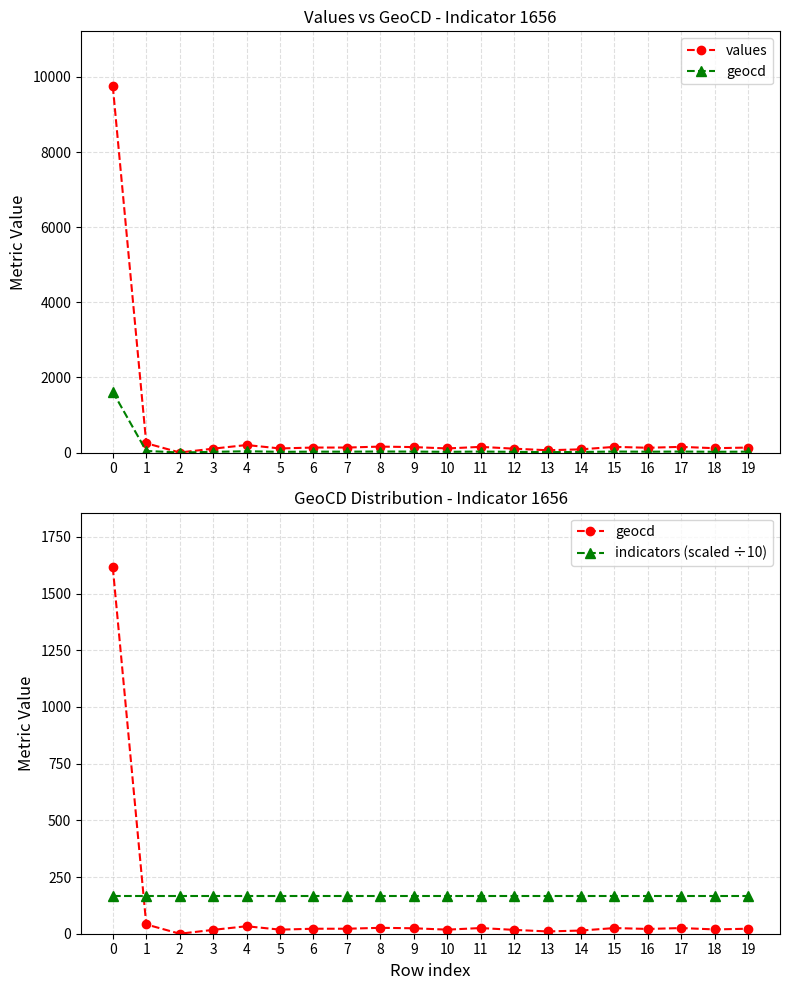

Reading right to left, list all the values displayed in this chart.

values: 132.0	114.0	150.0	126.0	150.0	84.0	60.0	102.0	150.0	108.0	144.0	157.0	132.0	132.0	108.0	199.0	102.0	0.0	247.0	9752.0
geocd: 22.0	19.0	25.0	21.0	25.0	14.0	10.0	17.0	25.0	18.0	24.0	26.0	22.0	22.0	18.0	33.0	17.0	0.0	41.0	1615.0
indicators (scaled ÷10): 165.6	165.6	165.6	165.6	165.6	165.6	165.6	165.6	165.6	165.6	165.6	165.6	165.6	165.6	165.6	165.6	165.6	165.6	165.6	165.6